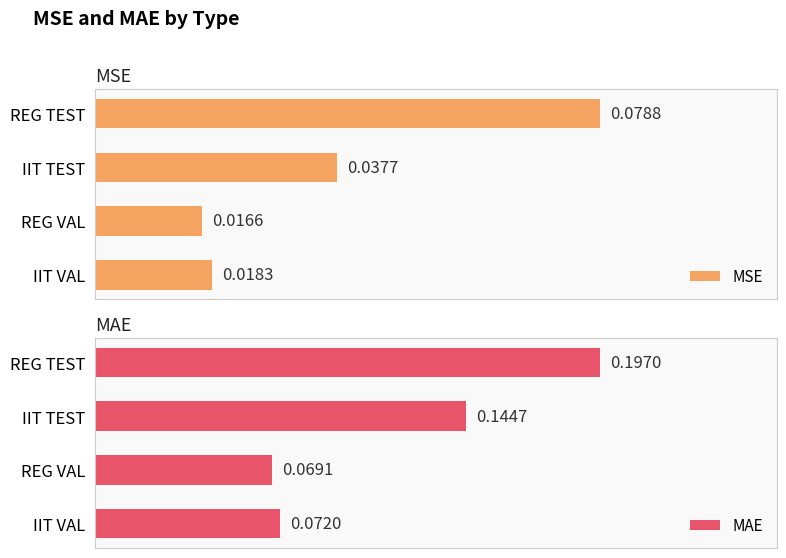

Reading left to right, list all the values displayed in this chart.

MSE: 0.0	0.0	0.0	0.1
MAE: 0.1	0.1	0.1	0.2